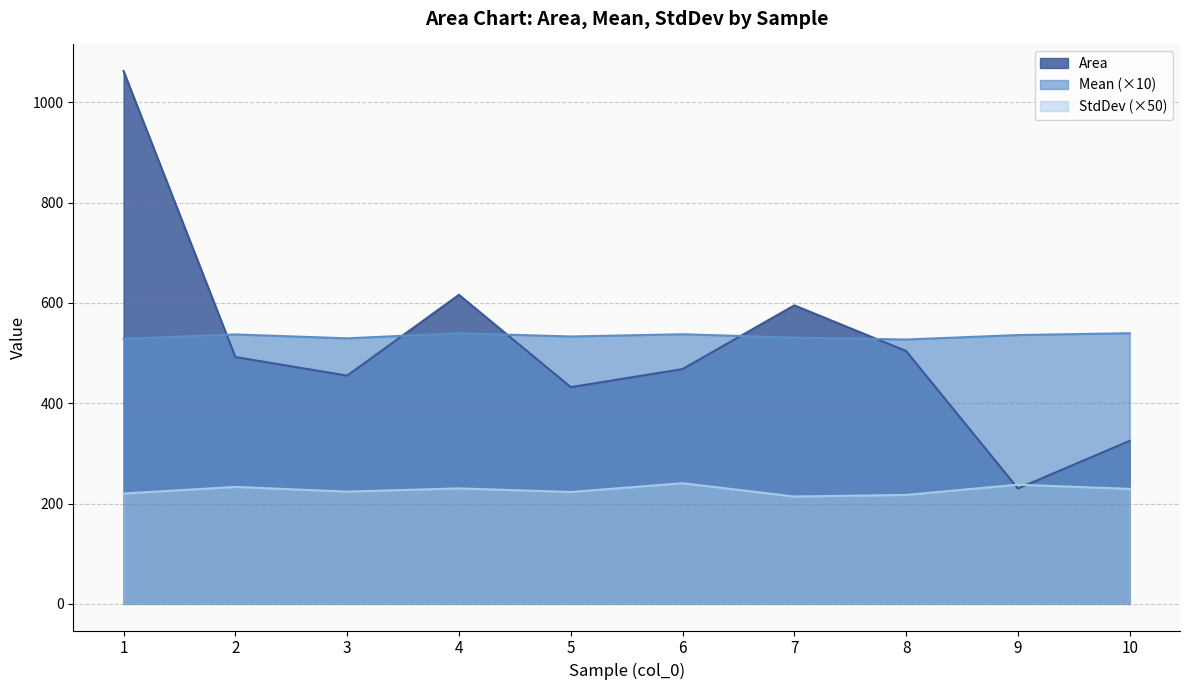

True or false: Area has more than 2 points higher than both neighbors.

False